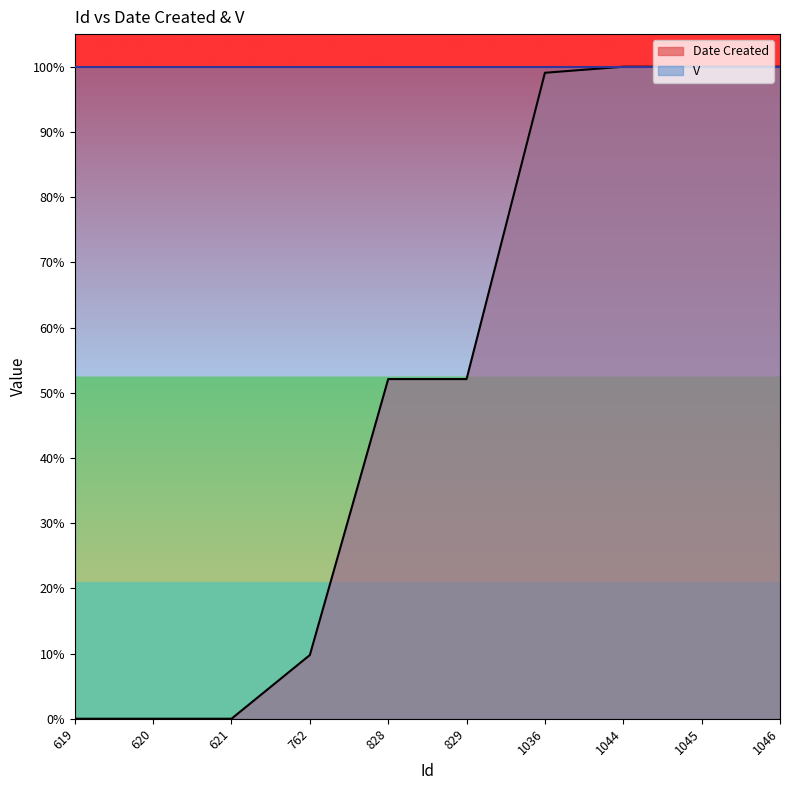

Rank the categories by value from lowest to highest.

619, 620, 621, 762, 828, 829, 1036, 1044, 1045, 1046